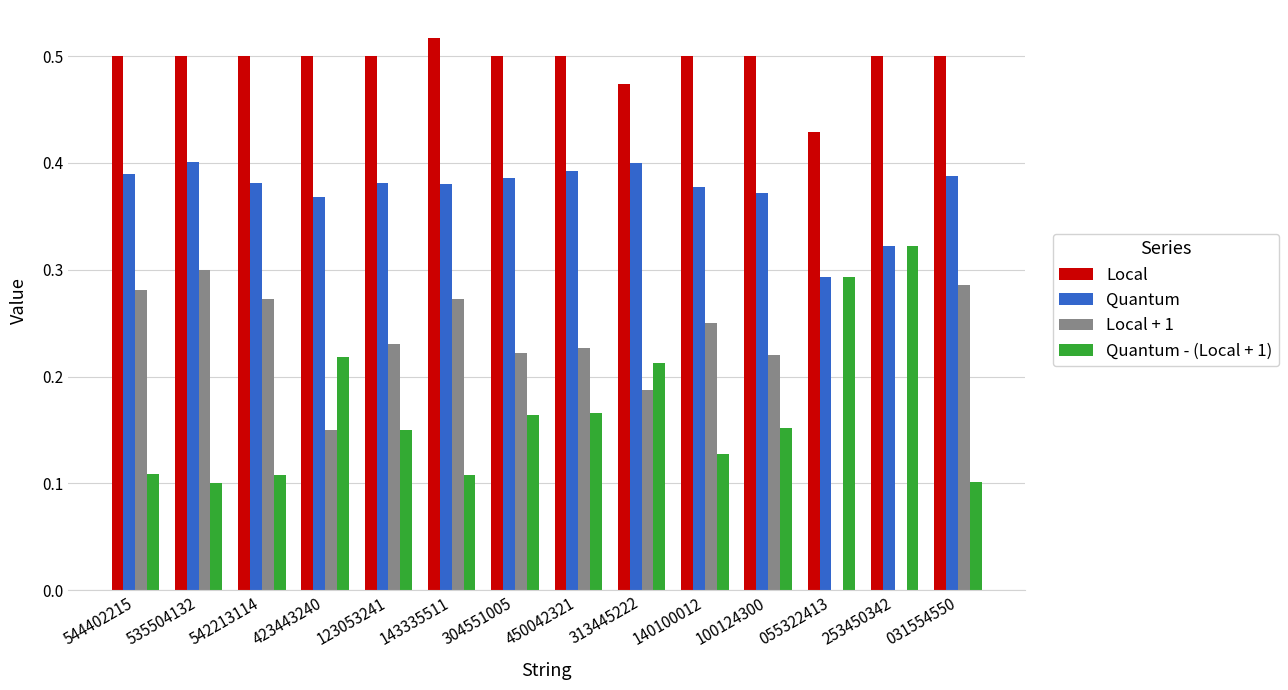

Which category has the highest value in the Local + 1 series?

535504132